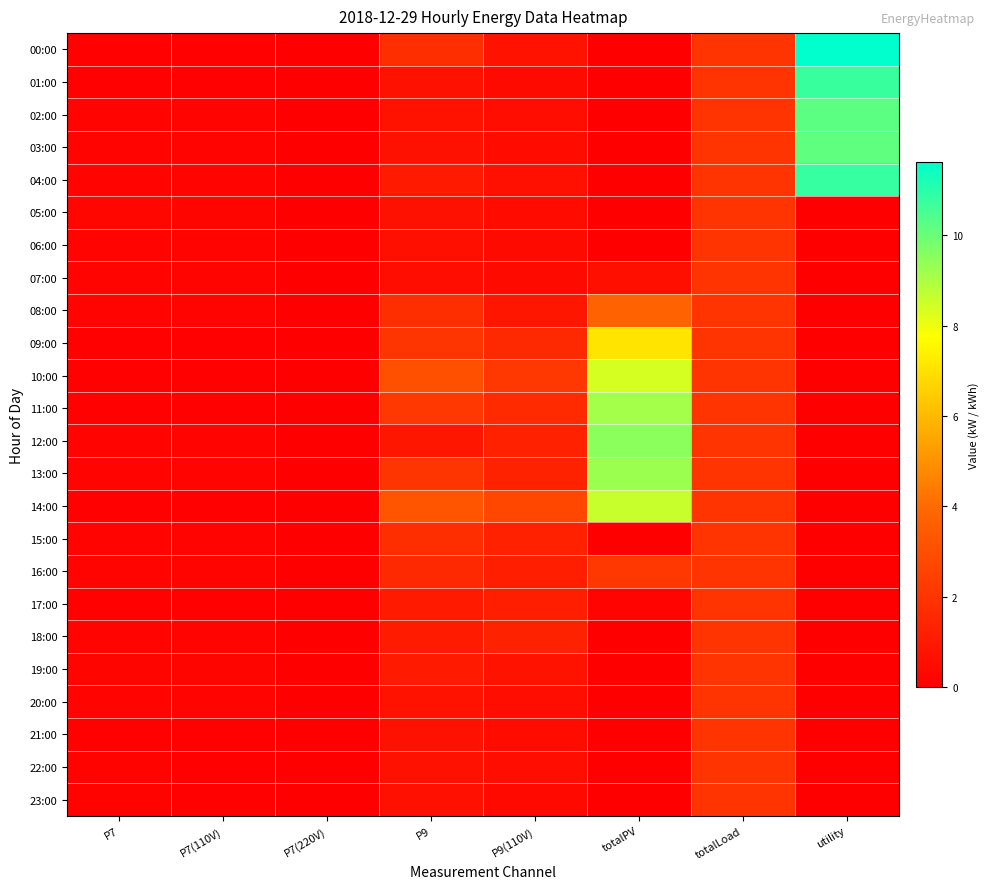

Which series changed the most between P7(220V) and utility?

00:00